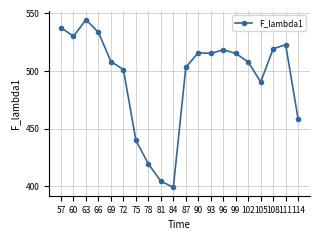

Where is the first local maximum?

63